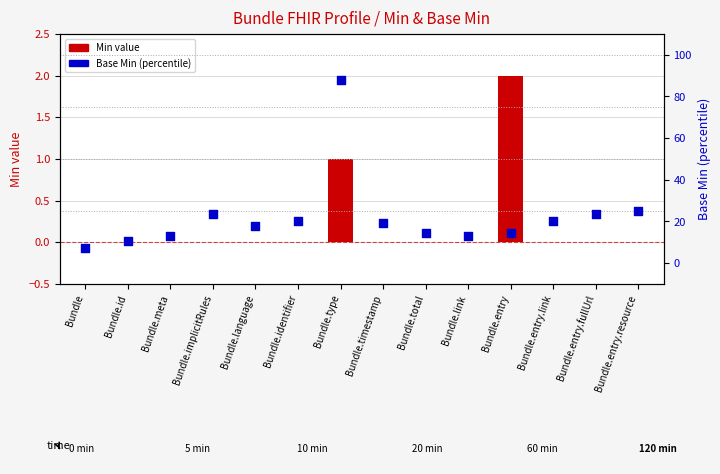

Which series has the largest total across all categories?

Base Min (percentile)